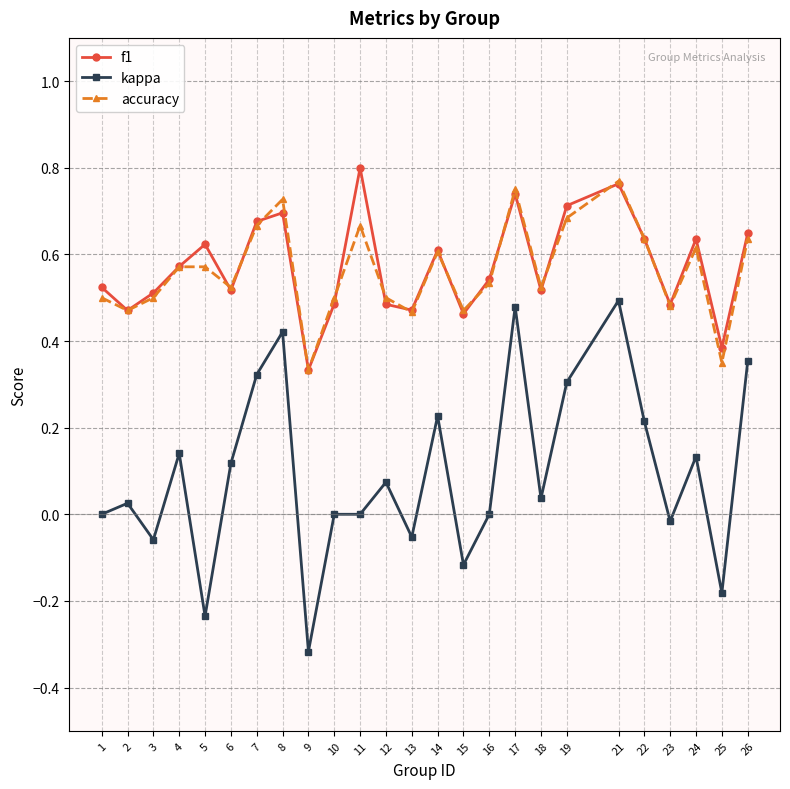

Is it true that f1 equals 1.0 at 17?

False